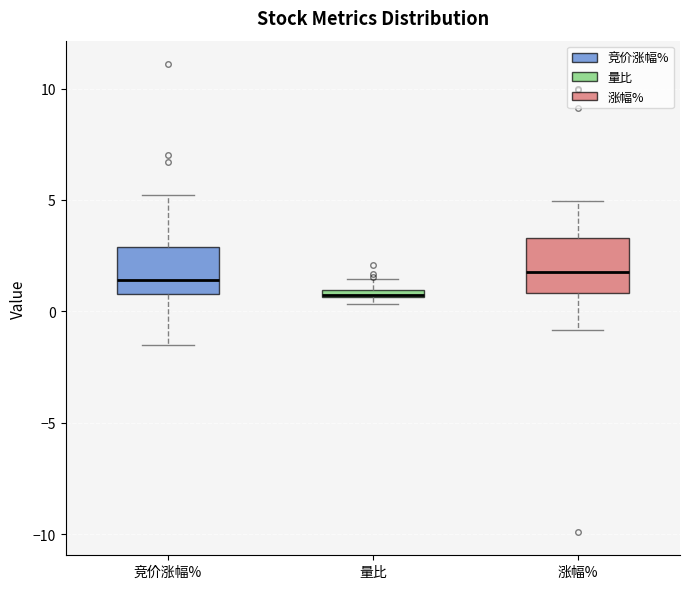

Where is the upper edge of the box for 量比 on the y-axis? The values are not printed on the chart, so give them approximately, as read against the axis.

1.0